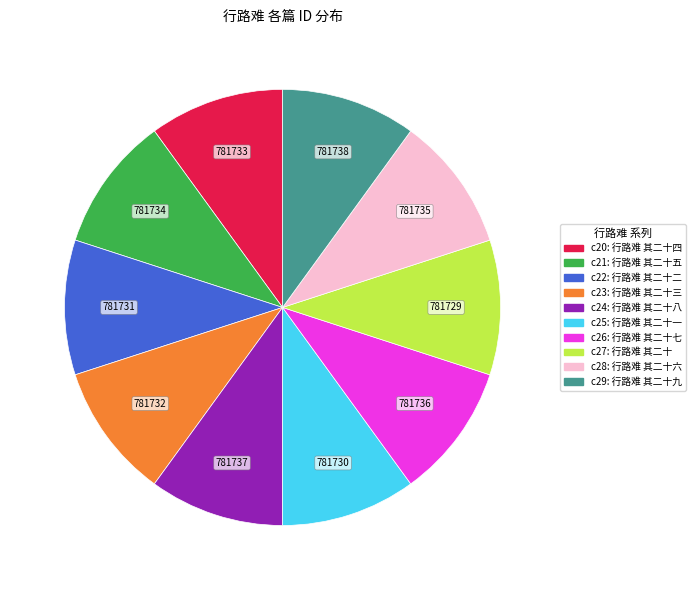

Is there a majority slice in this chart?

No